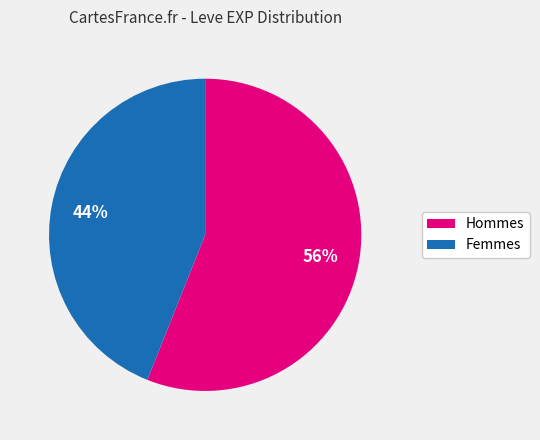

Is there any slice that represents more than half of the pie?

Yes